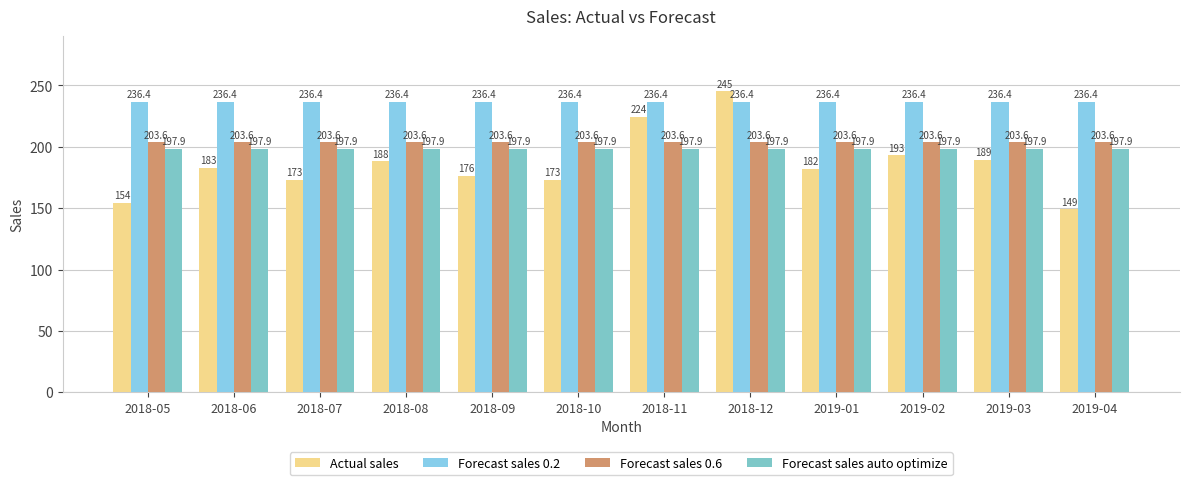

How many bars are there in total?

48